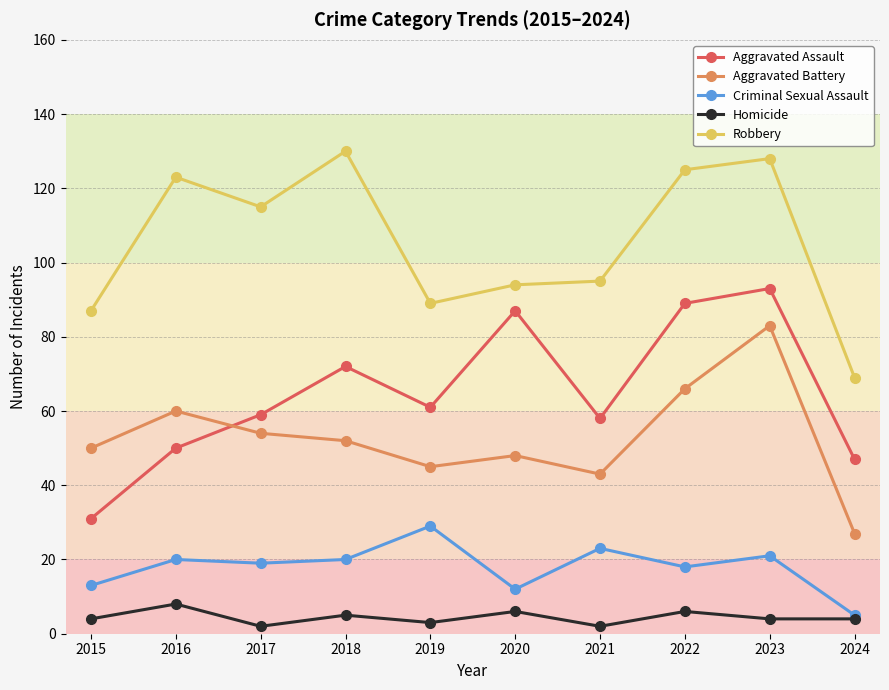

Rank the series at 2018 from highest to lowest value.

Robbery, Aggravated Assault, Aggravated Battery, Criminal Sexual Assault, Homicide